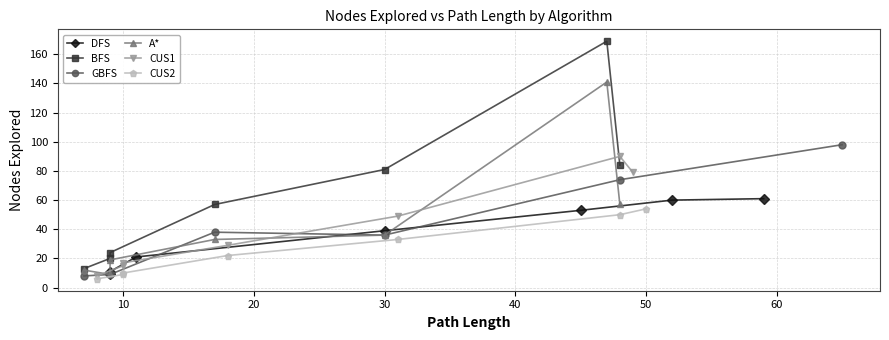

Which series has the widest spread of values?

BFS